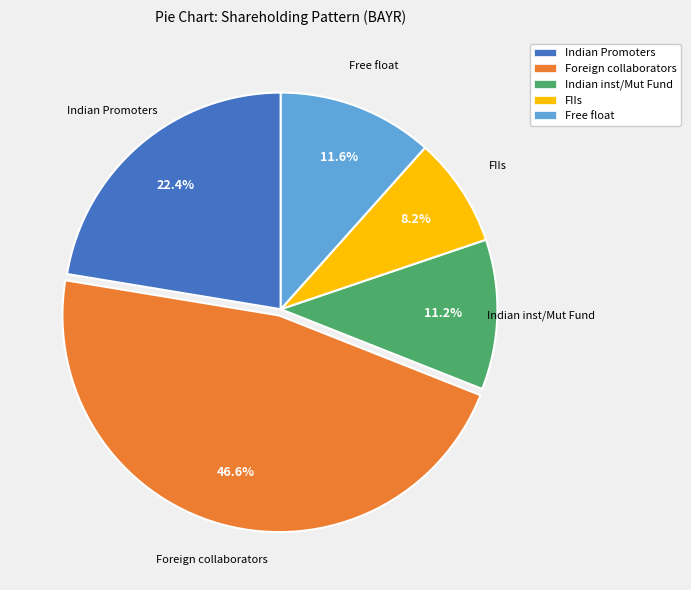

The FIIs slice represents 18% of the pie. True or false?

False